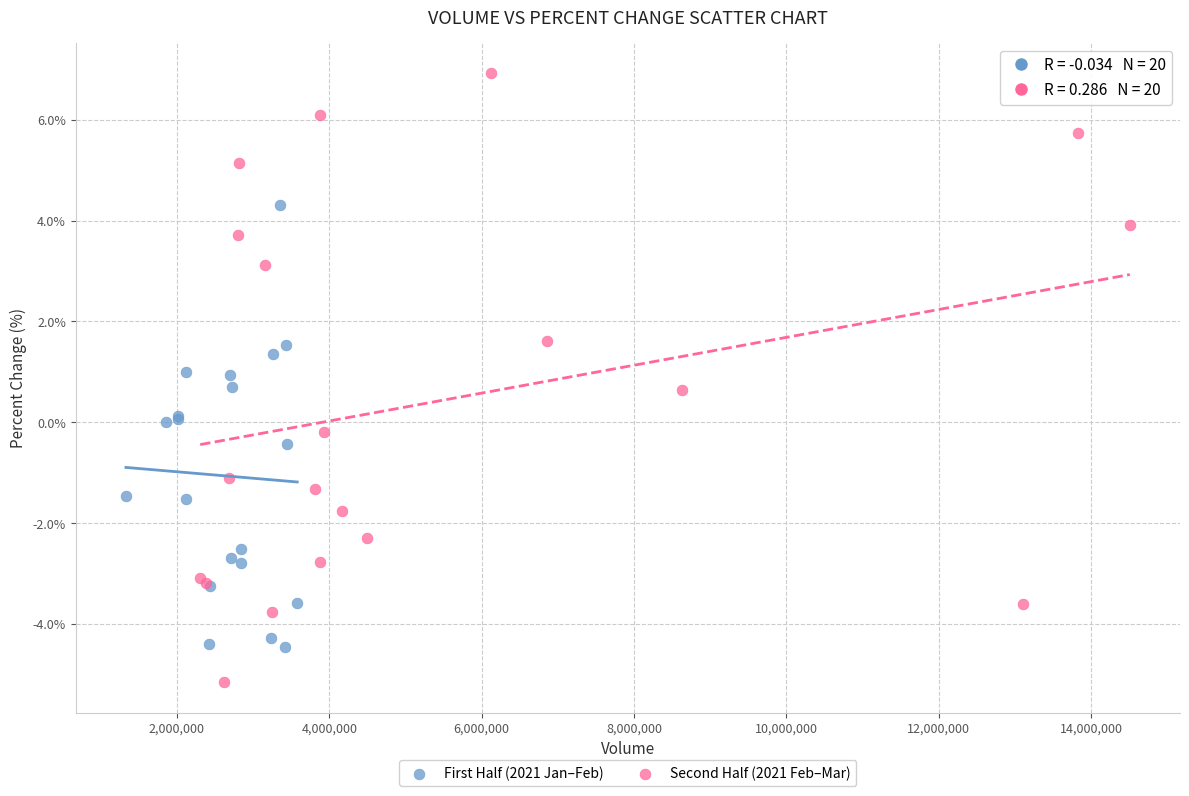

Which series has the widest spread of Y values?

Second Half (2021 Feb–Mar)